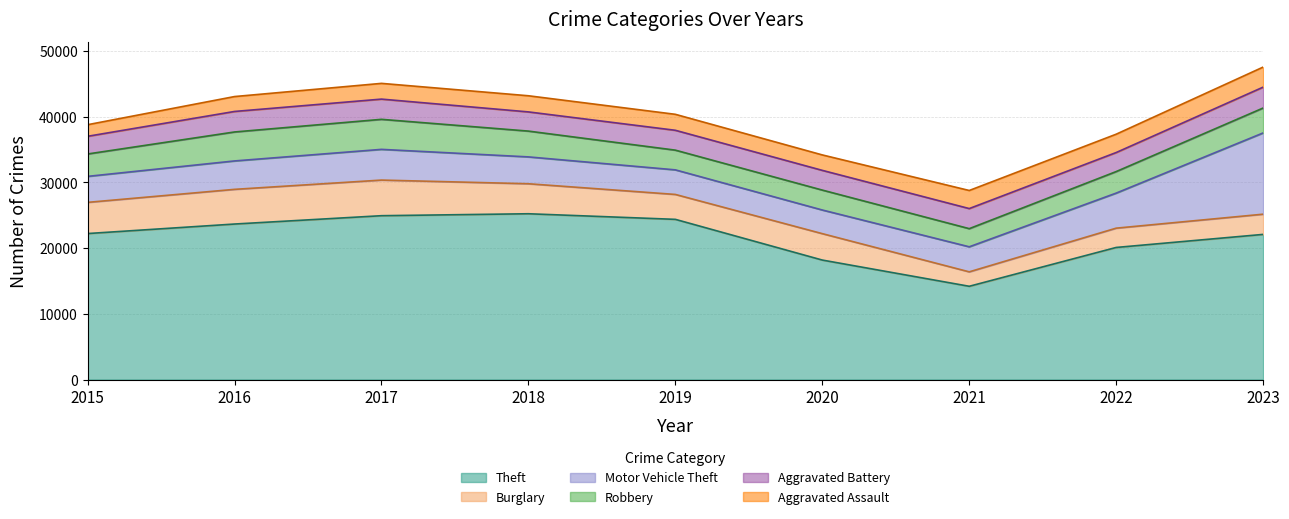

How many values in the Burglary series exceed 4020?

4